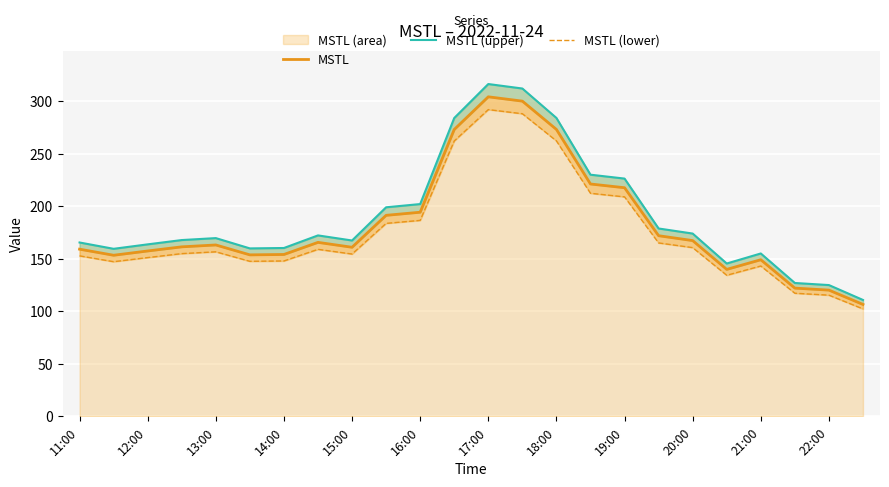

Is the value of MSTL (upper) at 19 greater than the value of MSTL at 11:00?

No